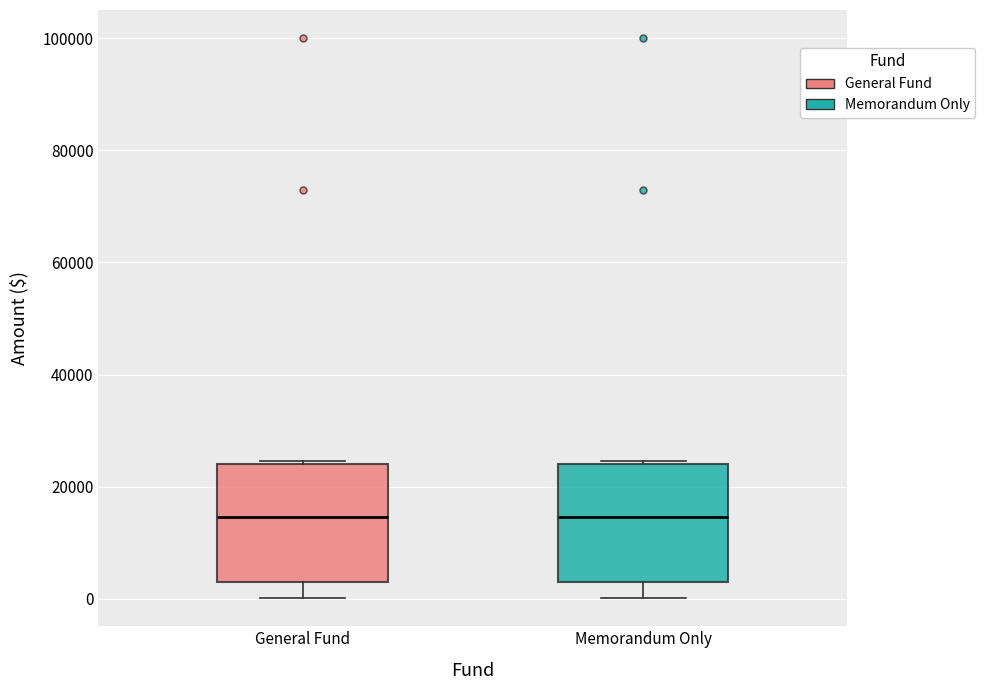

Reading left to right, transcribe this box plot: for each box, give where its median line is, the range the box spans, and where its two whiskers end, as read against the y-axis. The values are not printed on the chart, so give them approximately, as read against the axis.

General Fund: median 14000, box 2000 to 24000, whiskers 0 to 24000
Memorandum Only: median 14000, box 2000 to 24000, whiskers 0 to 24000